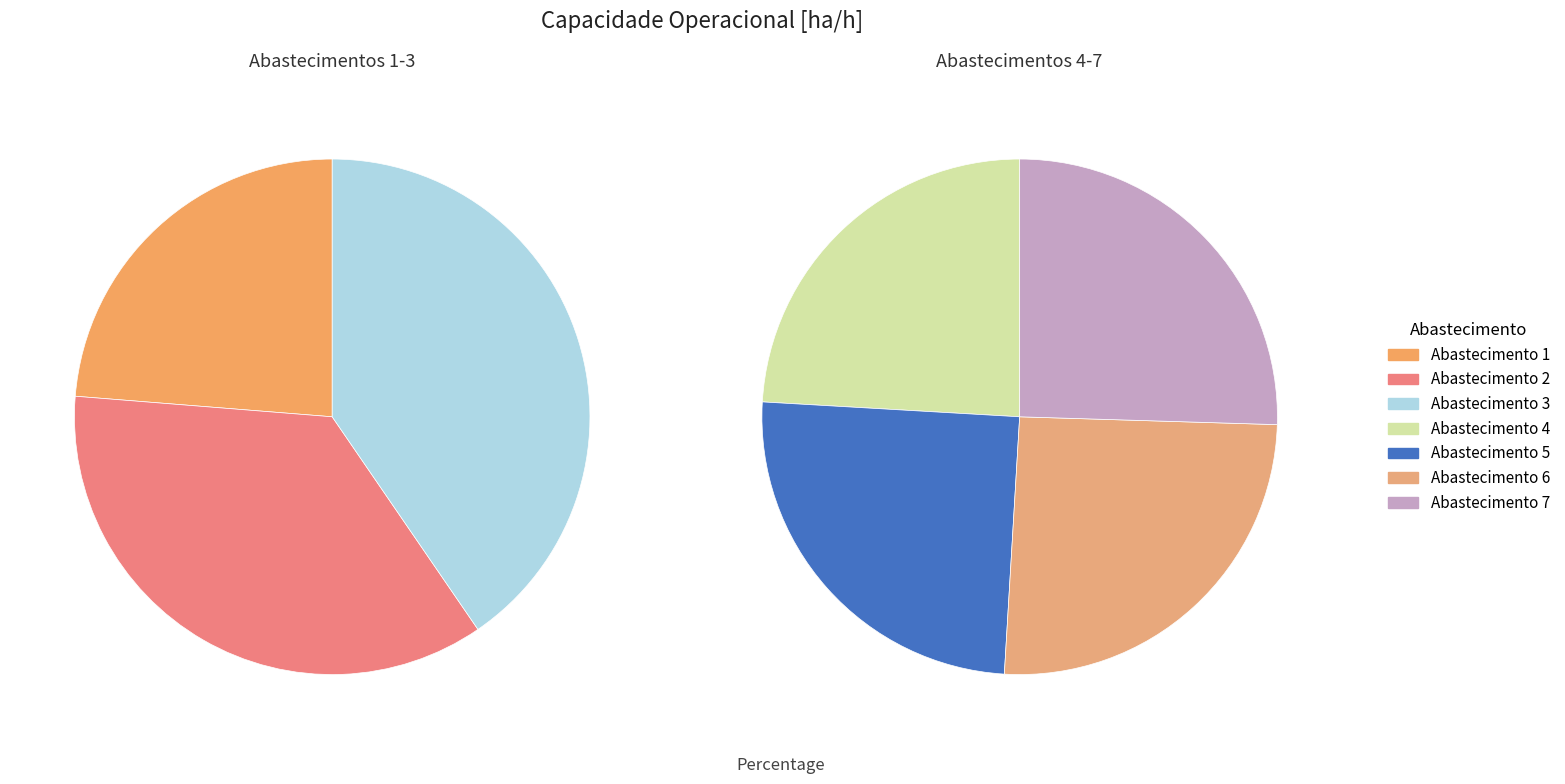

Do 6 and 3 together represent more than half of the pie?

No